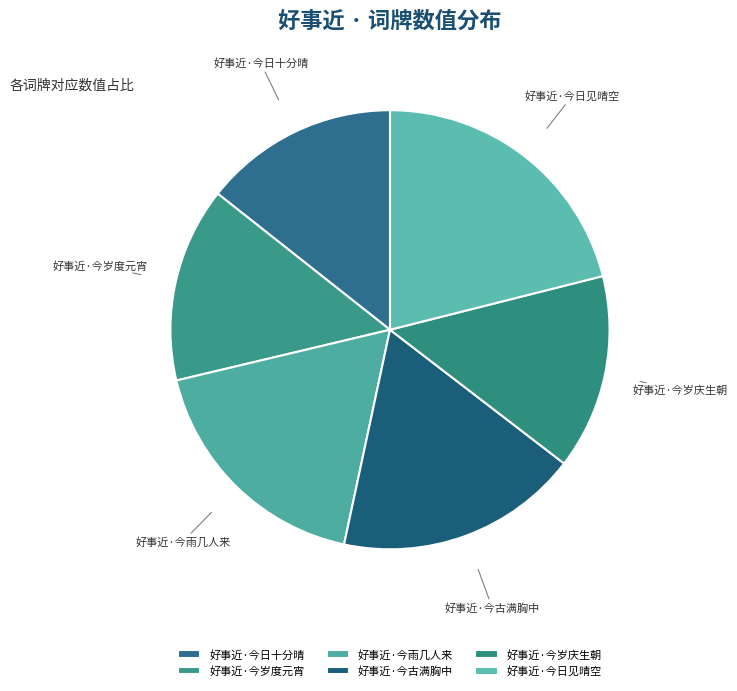

Approximately how many times larger is the value at 好事近·今古满胸中 compared to 好事近·今雨几人来?

1.0